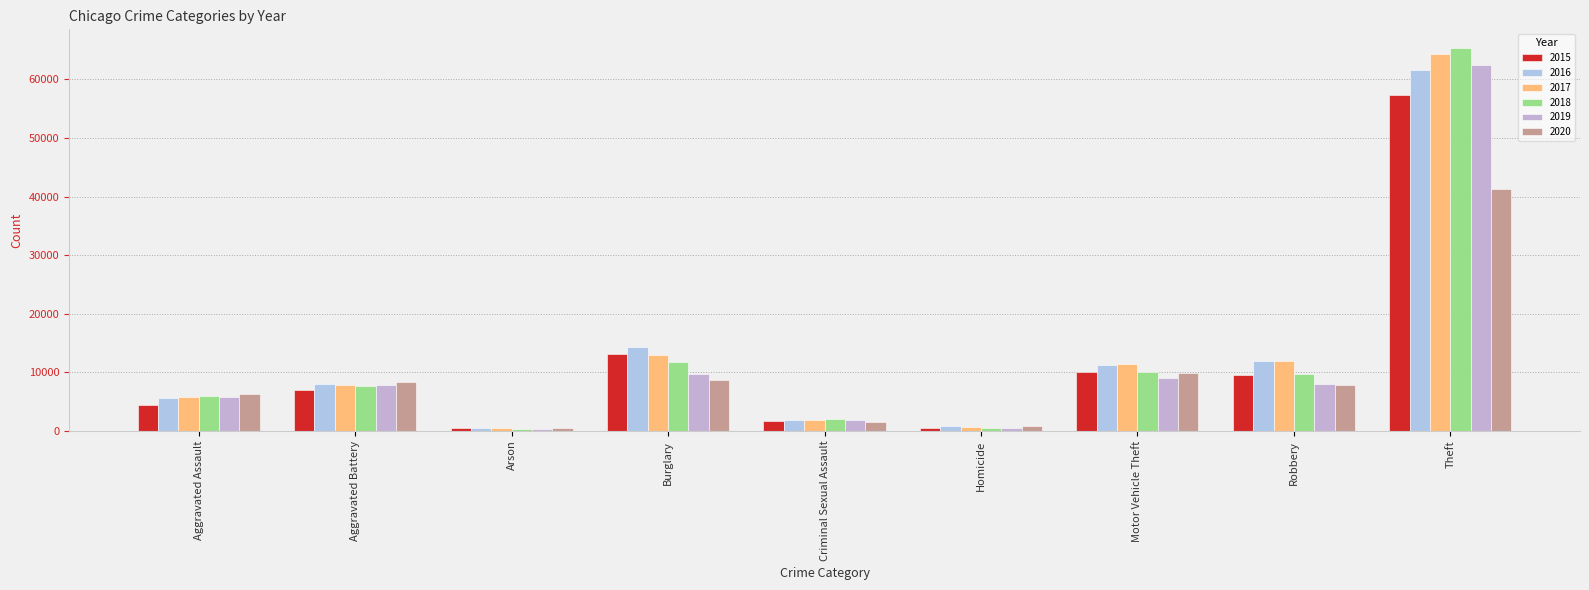

What is the value of the 2017 bar at the 7th from the left?

11380